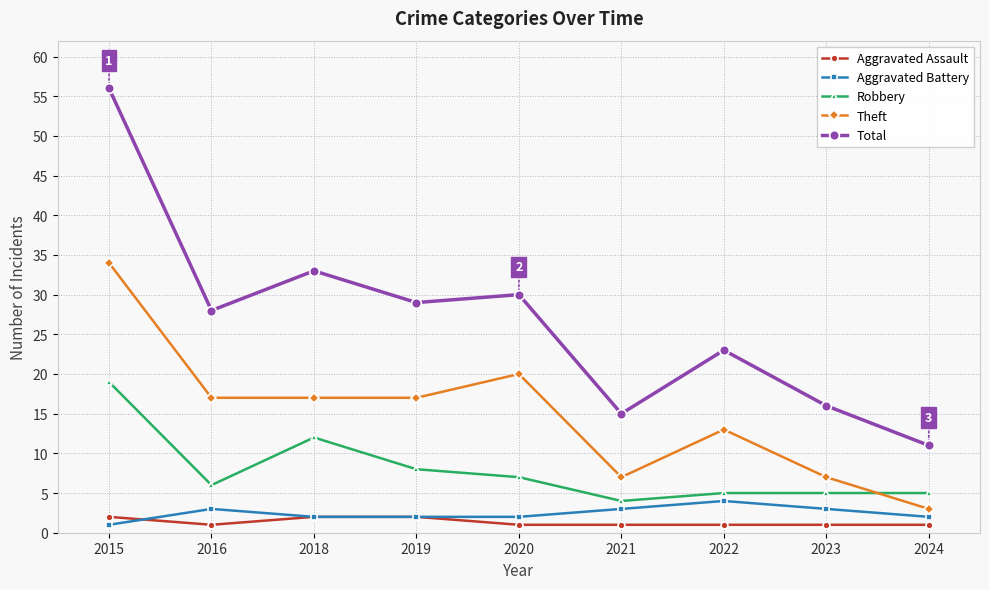

Rank the series by their maximum value, from lowest to highest.

Aggravated Assault, Aggravated Battery, Robbery, Theft, Total